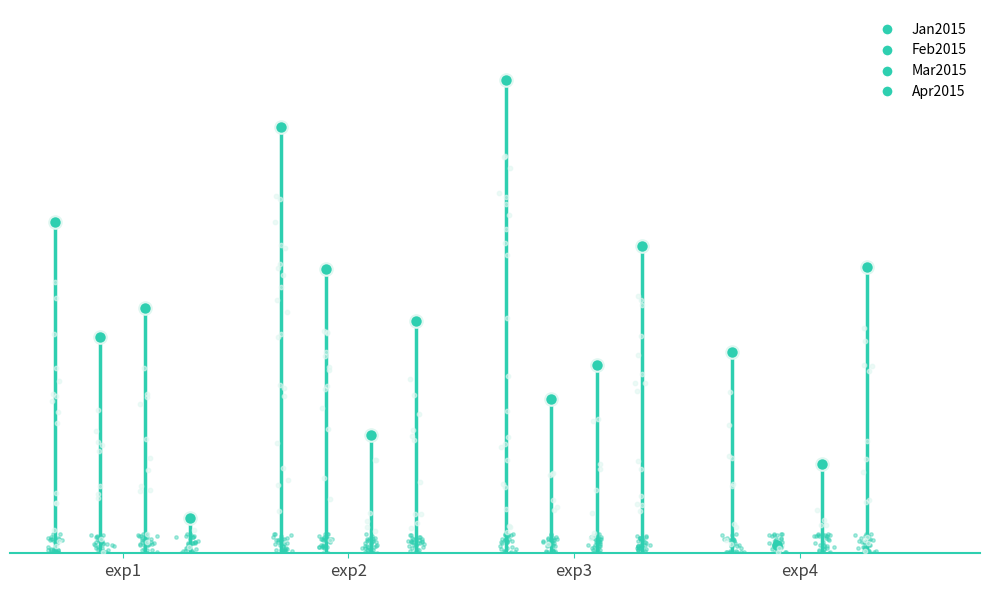

What is the total value across all series at exp3?

2.3